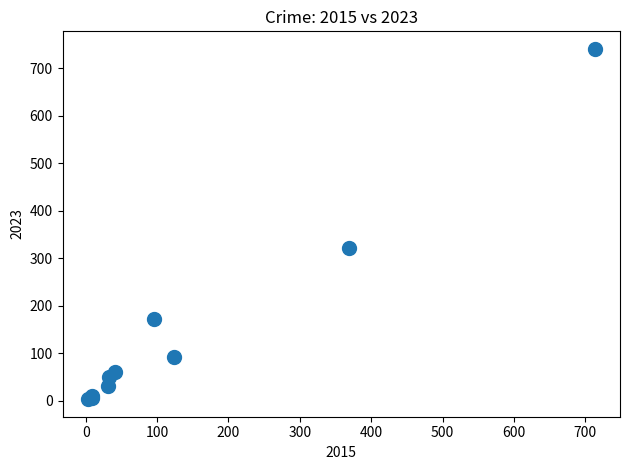

What Y value in the scatter plot is closest to 372?

321